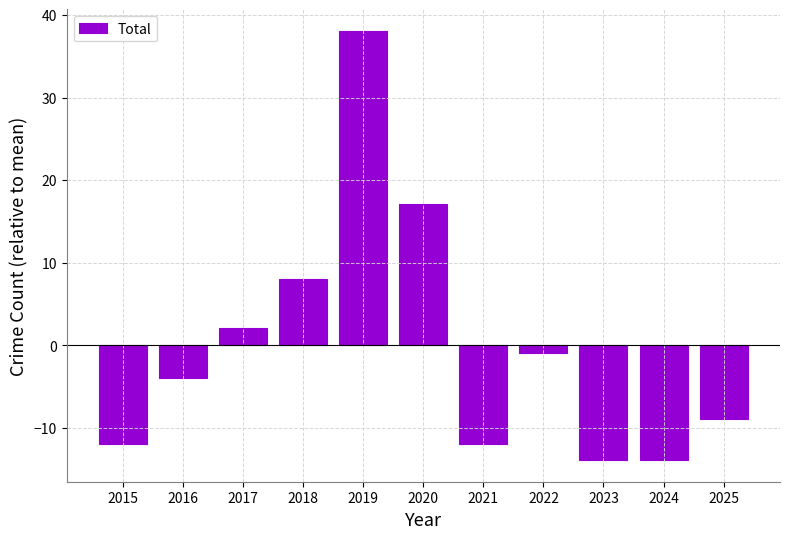

Does the chart contain stacked bars?

No